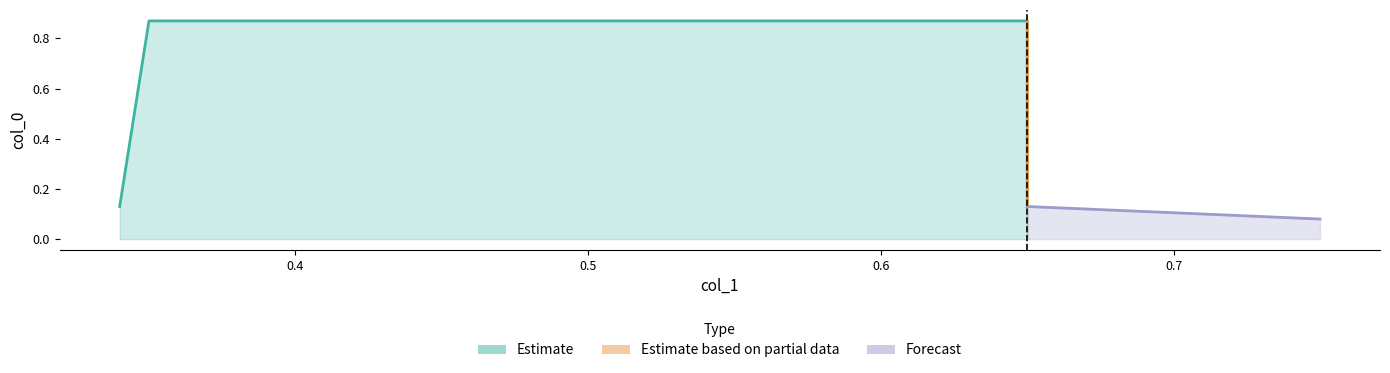

Where is the data nearest to the value 0?

0.34